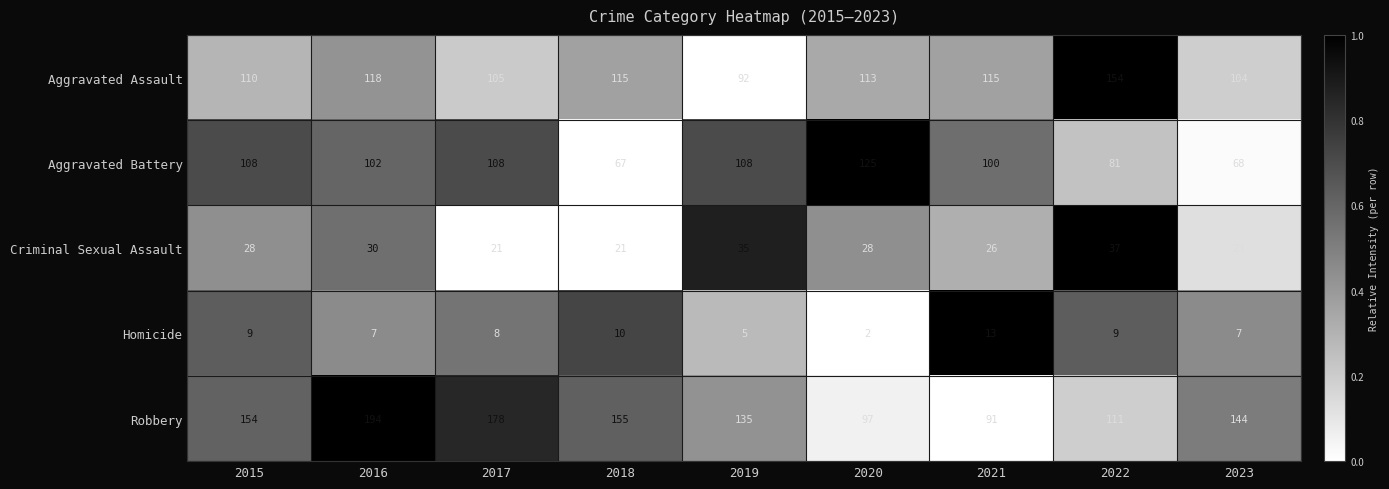

Which series has the largest range (max minus min)?

Robbery